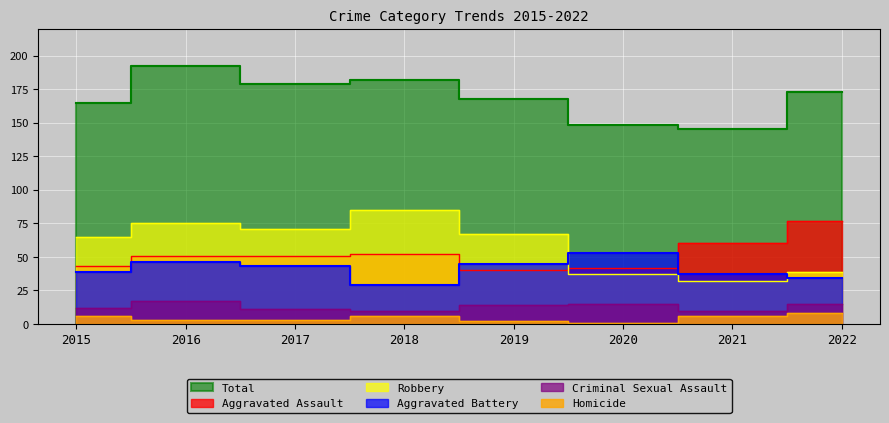

How many lines are shown in the chart?

6